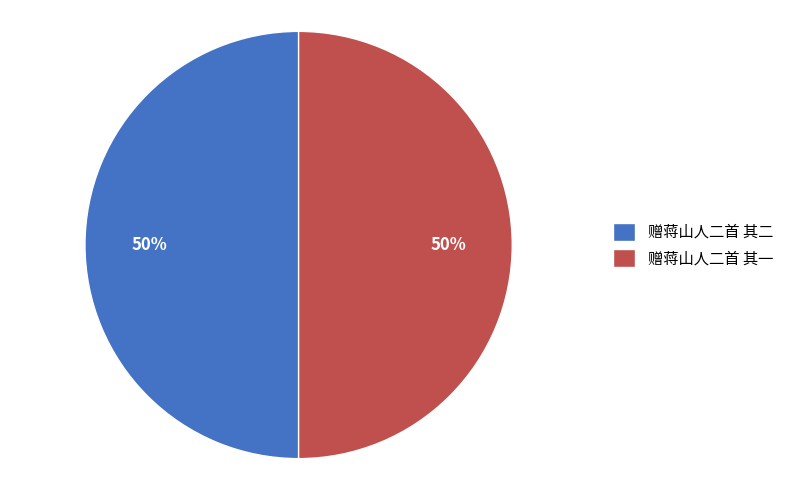

True or false: 赠蒋山人二首 其一 accounts for 60% of the total.

False